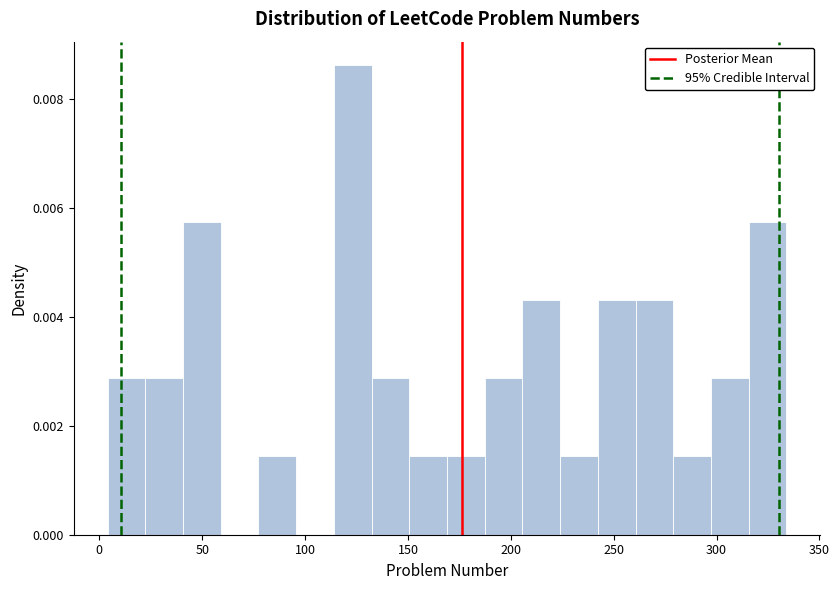

Around what value on the x-axis is the tallest bar? Give the approximate position of its centre, as read against the axis.

125